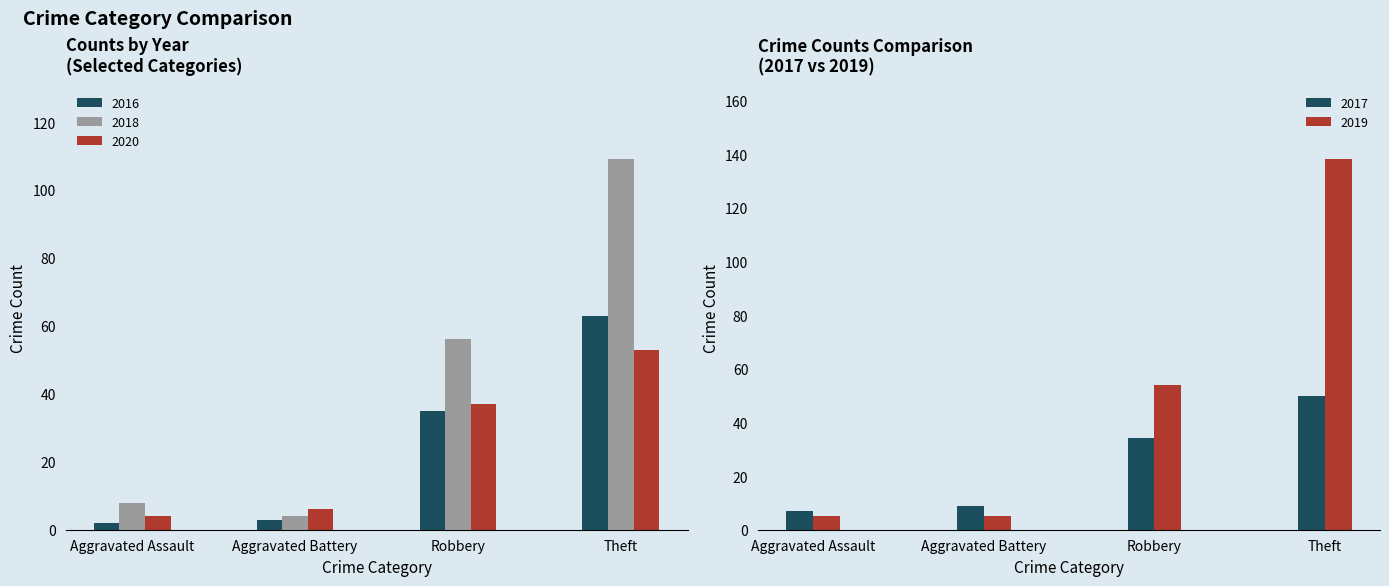

What is the maximum value for 2016?

63